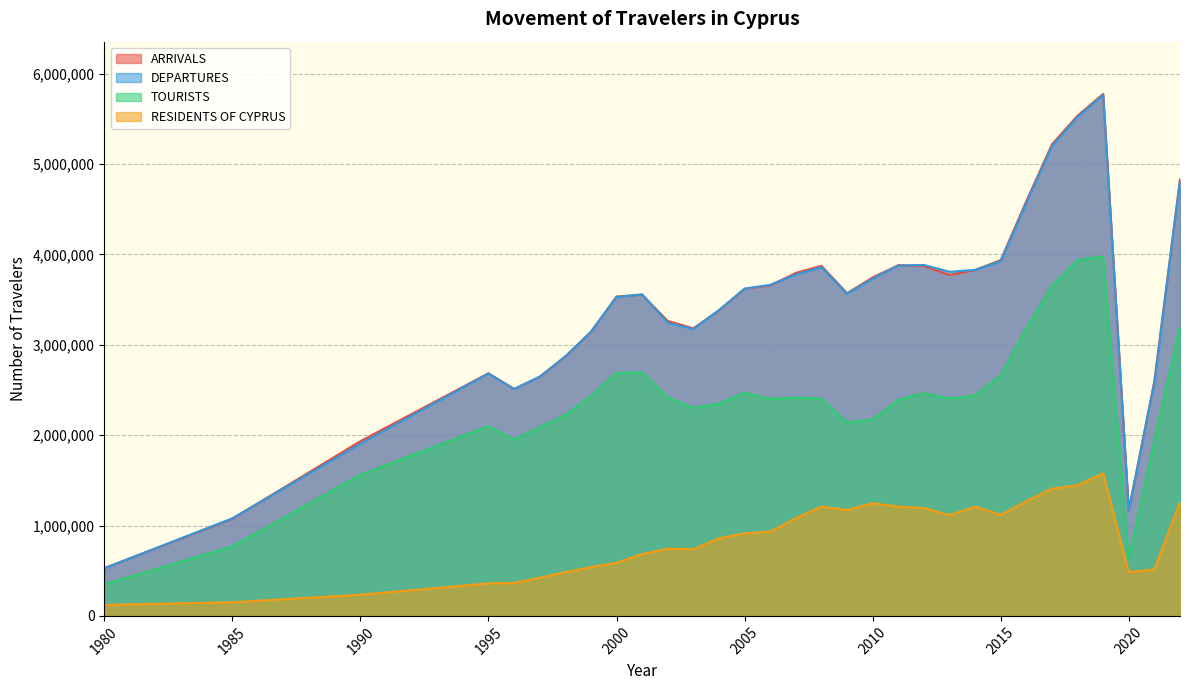

Between 2000 and 2020, which series saw the biggest shift?

ARRIVALS